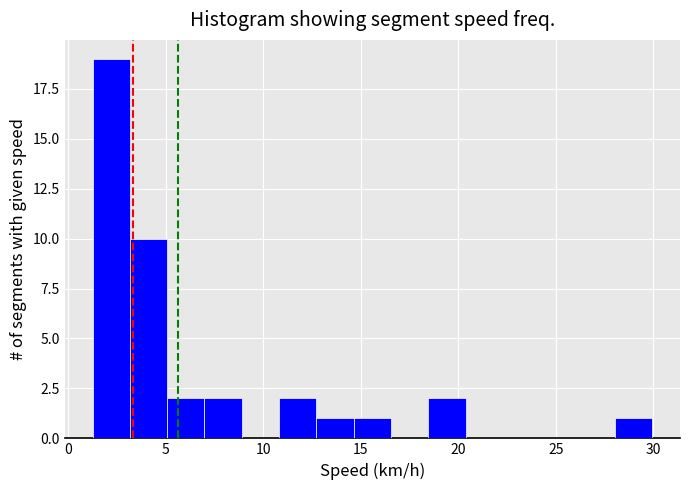

Read against the x-axis, roughly where is the centre of the tallest bar?

2.0